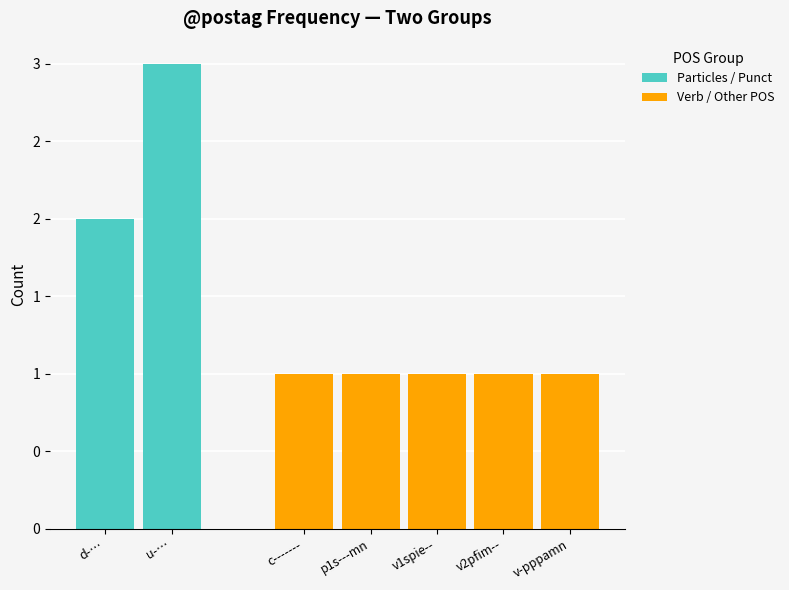

What value does the data have at d--------?

2